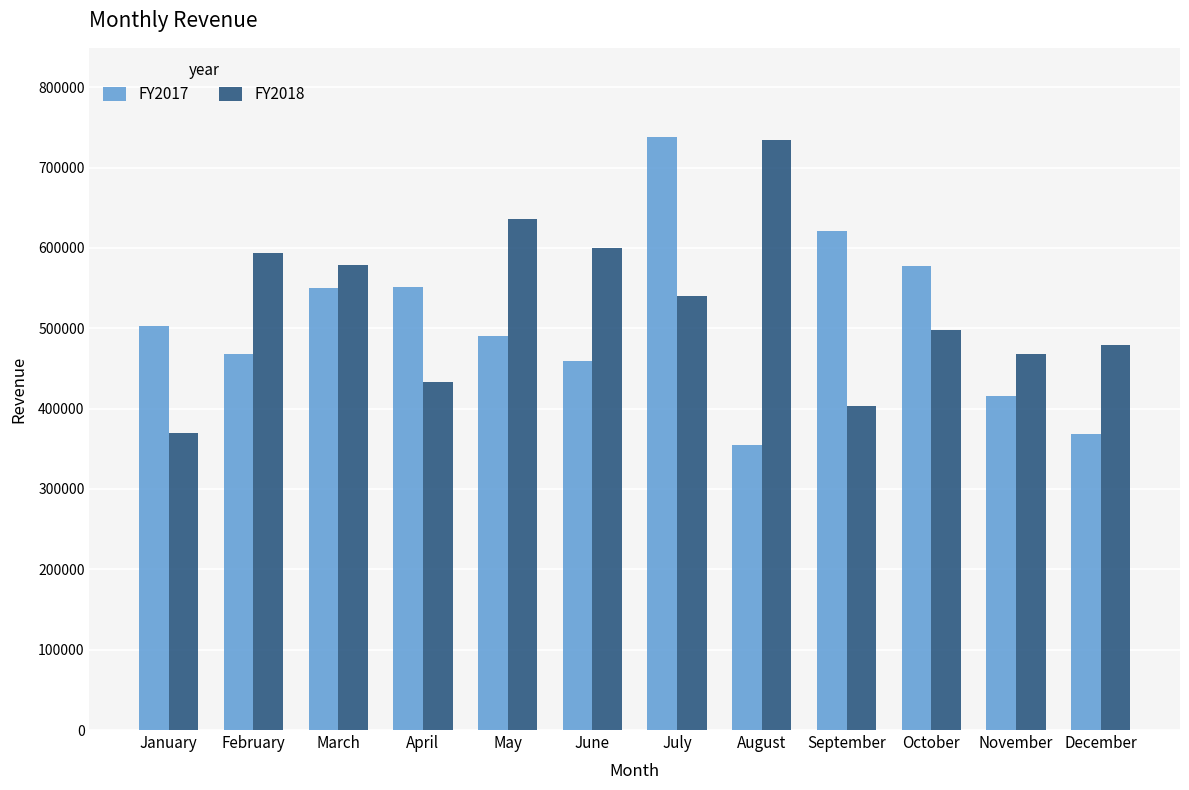

At which label does FY2018 first exceed 540726?

February